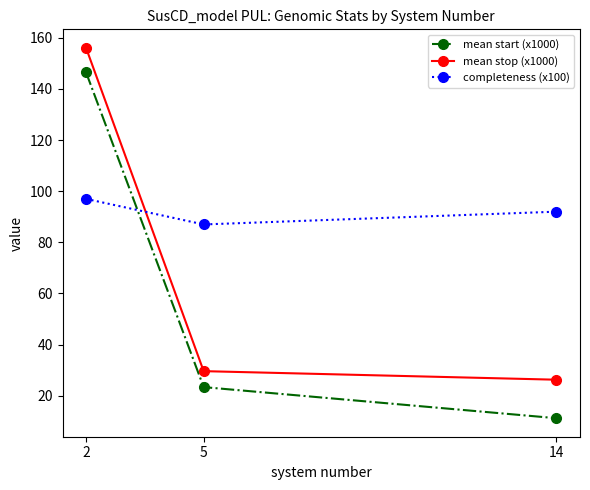

Where is mean start (x1000) nearest to the value 78?

5